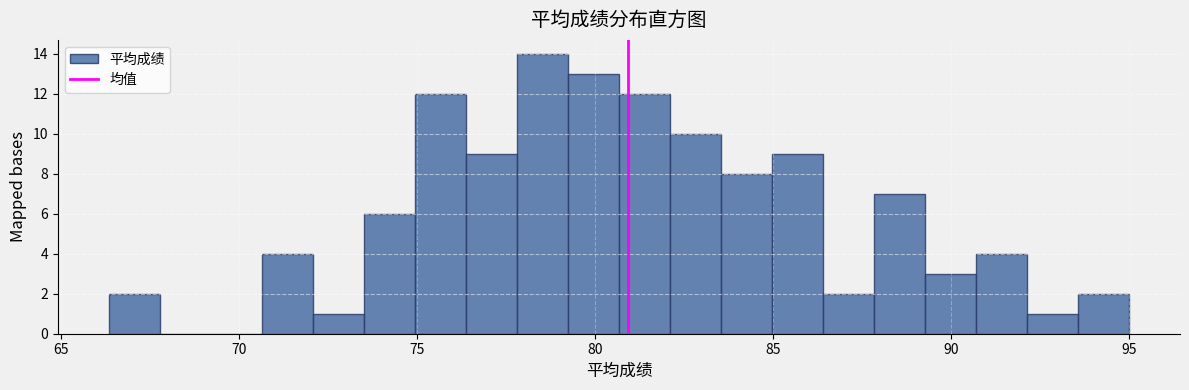

Read against the x-axis, roughly where is the centre of the tallest bar?

78.5